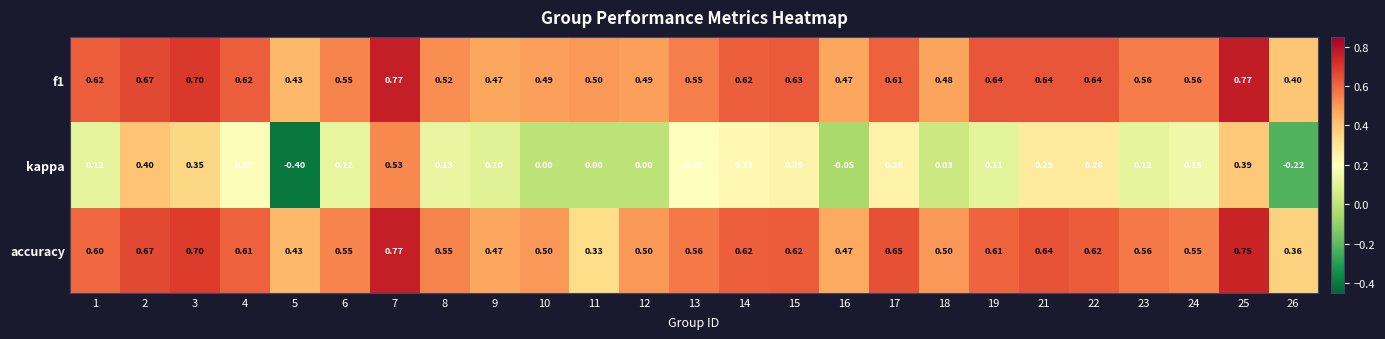

Which series has the widest spread of values?

kappa